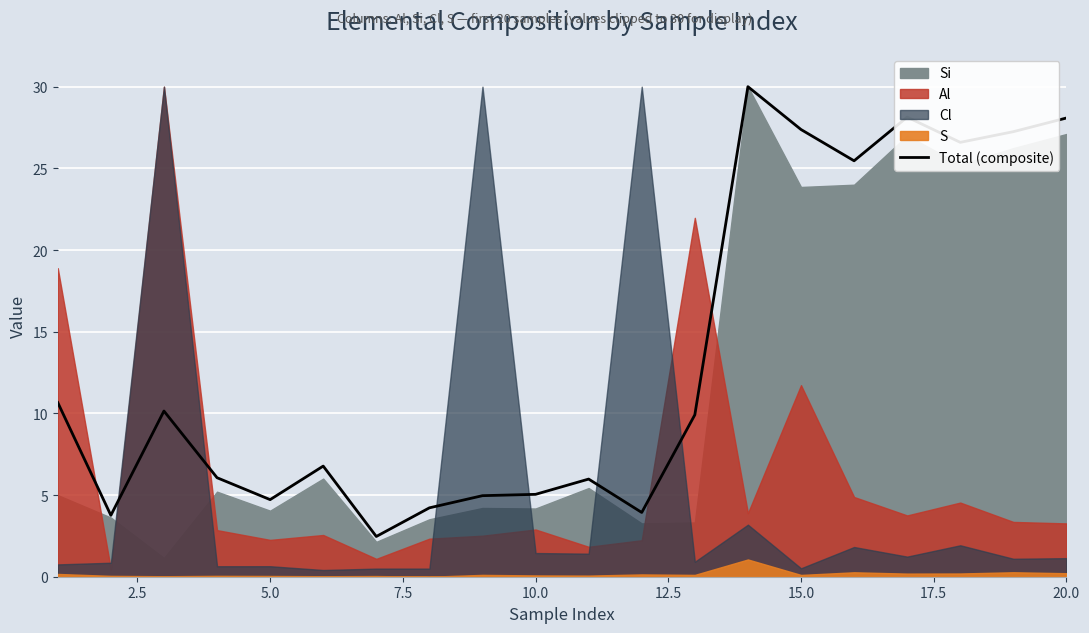

What is the minimum value for Total (composite)?

2.5